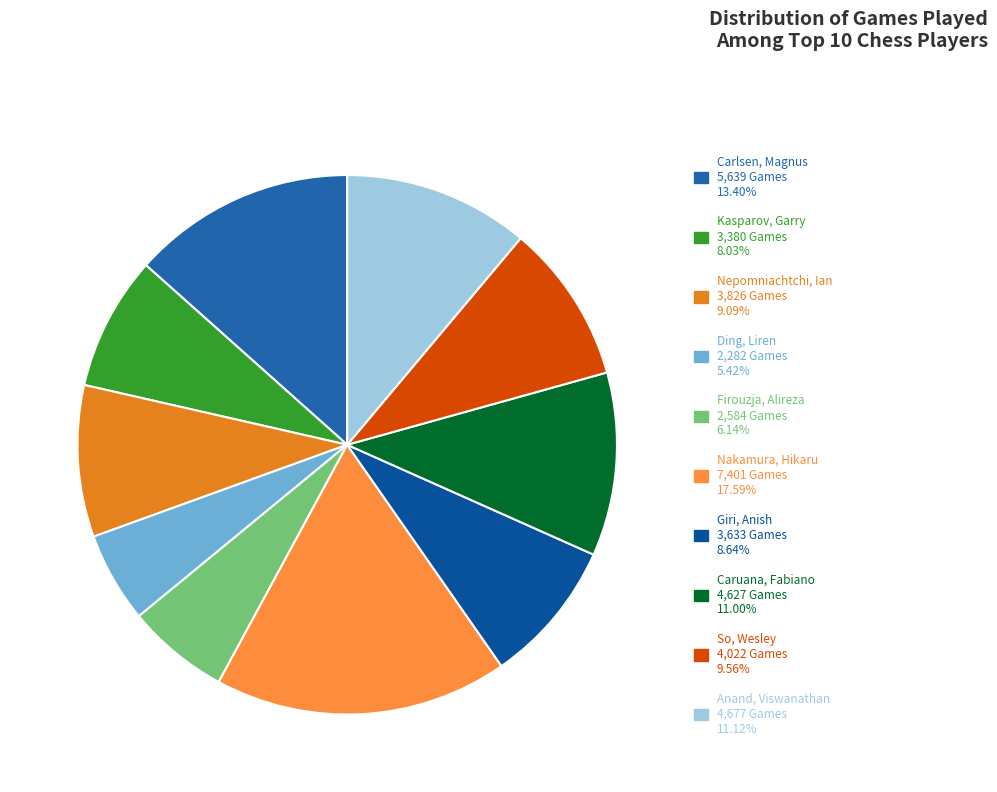

How many slices are in this pie chart?

10